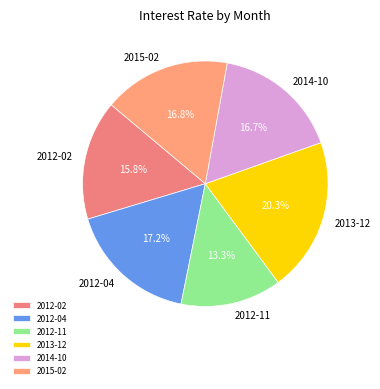

To the nearest percent, what is the combined percentage of 2013-12 and 2012-02?

36%